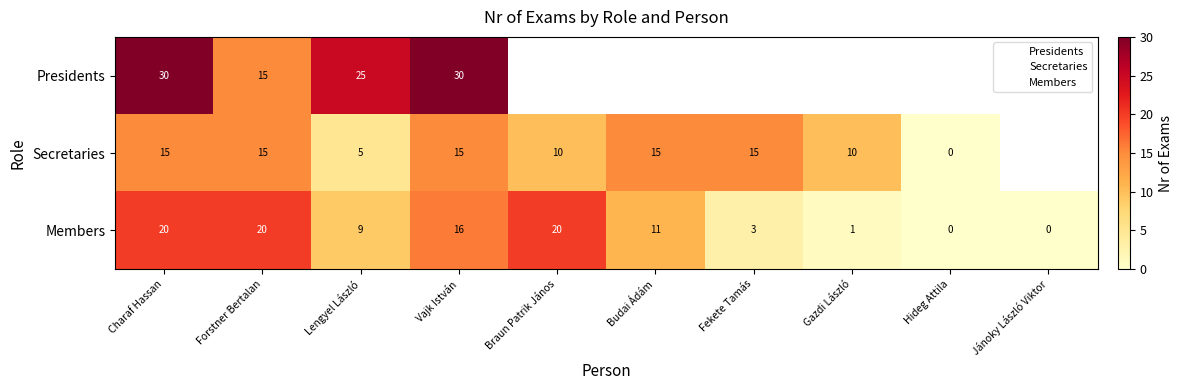

How many values in Secretaries are above zero?

8